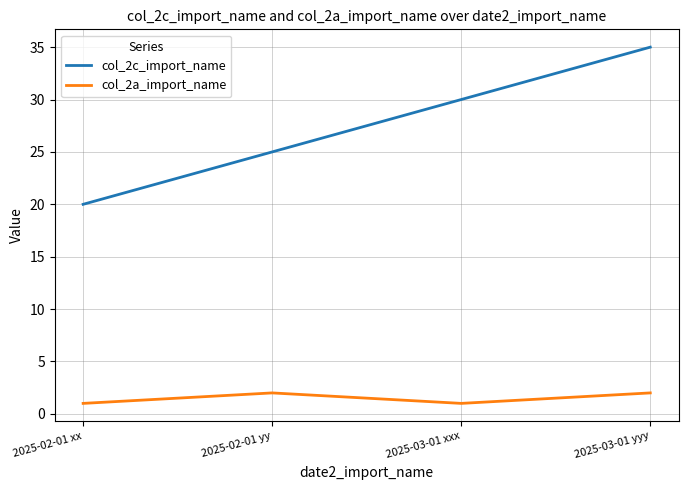

What is the spread (max minus min) of values at 2025-02-01 yy?

23